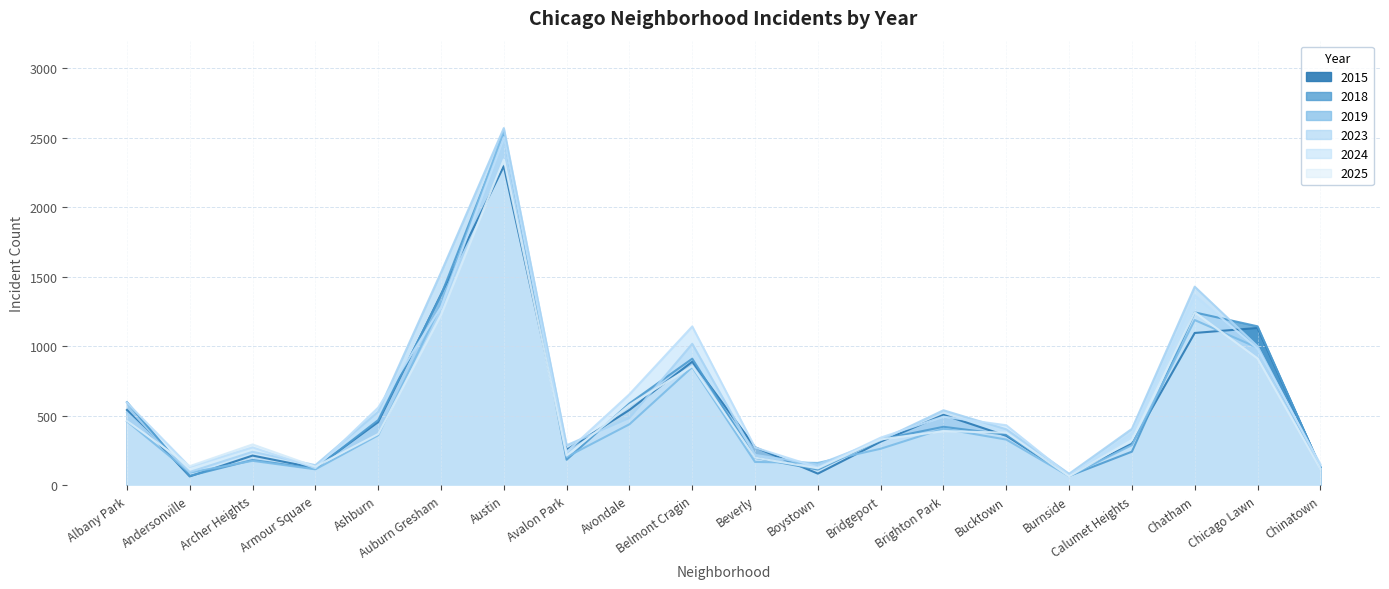

Reading right to left, what are all the values shown in this chart?

2025: 121	914	1246	327	65	380	391	331	123	200	858	579	215	2345	1228	370	135	295	139	464
2023: 138	1001	1430	407	84	404	541	326	150	220	1019	485	289	2571	1532	530	146	242	97	524
2018: 131	1145	1245	243	68	365	422	330	114	199	912	590	185	2518	1368	470	120	183	69	599
2024: 153	984	1368	376	71	433	495	344	130	273	1144	656	241	2506	1283	560	125	274	134	596
2019: 133	991	1190	290	67	330	408	264	162	169	851	440	205	2549	1299	361	116	177	92	462
2015: 132	1133	1097	300	70	357	508	315	85	275	890	543	256	2297	1375	456	125	215	65	543